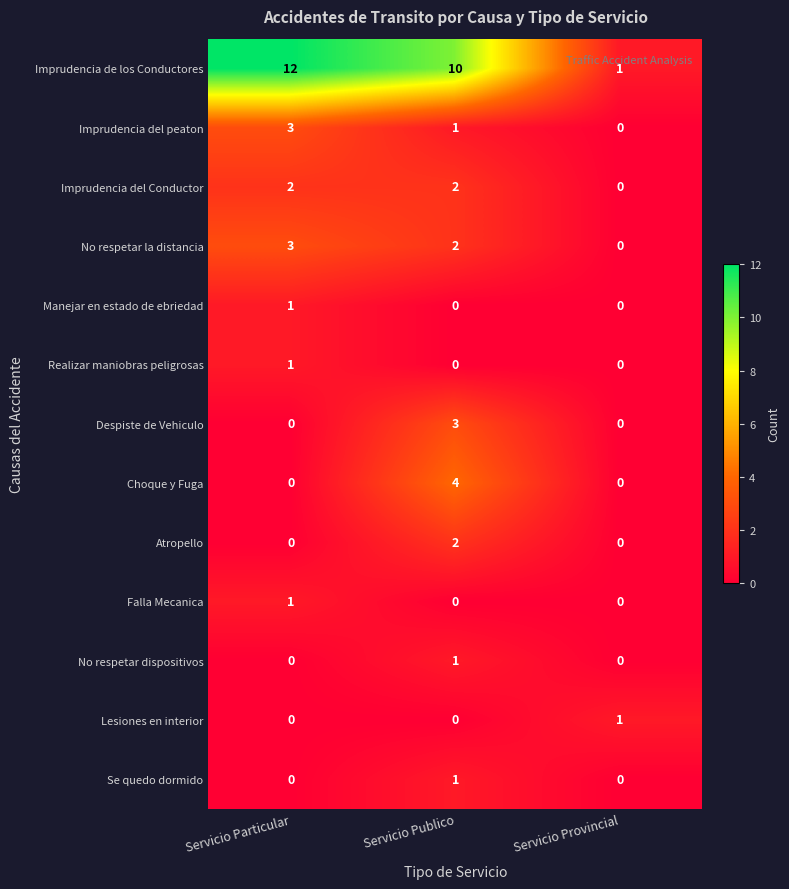

Which series has the widest spread of values?

Imprudencia de los Conductores